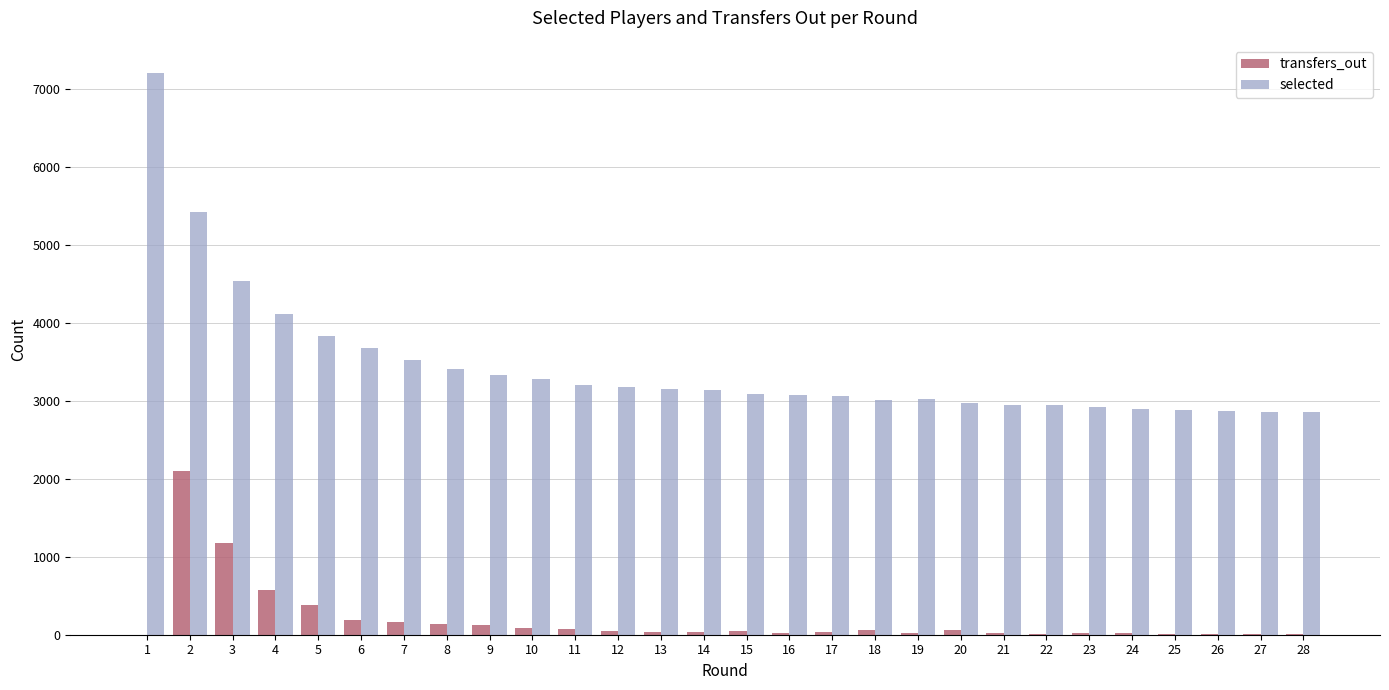

Count the number of categories in the chart.

28